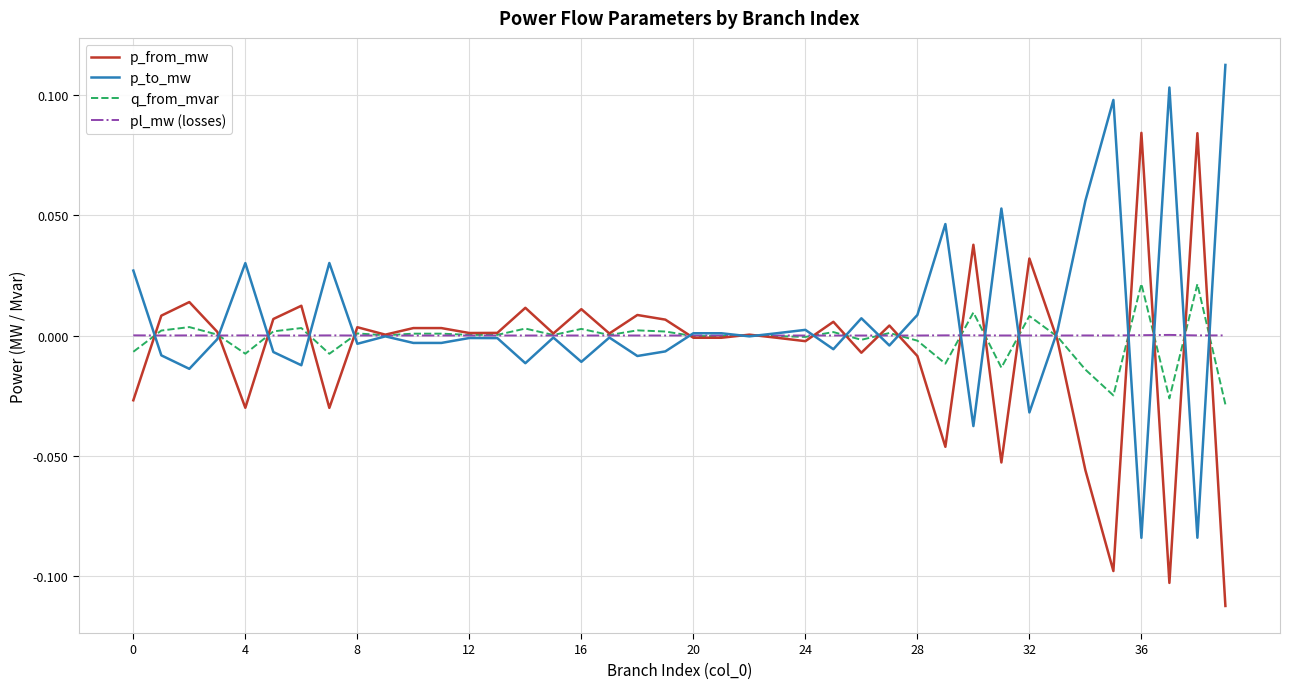

What are all the series names shown in the legend?

p_from_mw, p_to_mw, q_from_mvar, pl_mw (losses)